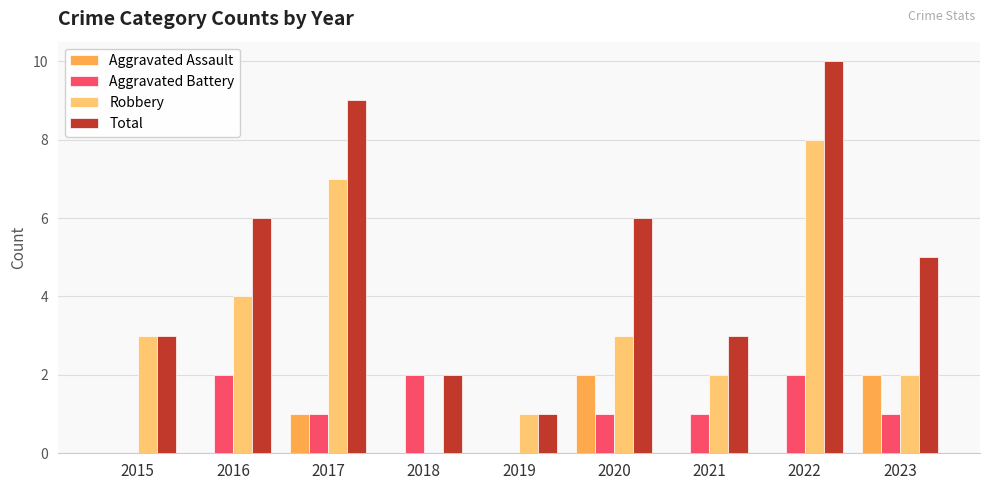

Are the bars horizontal?

No